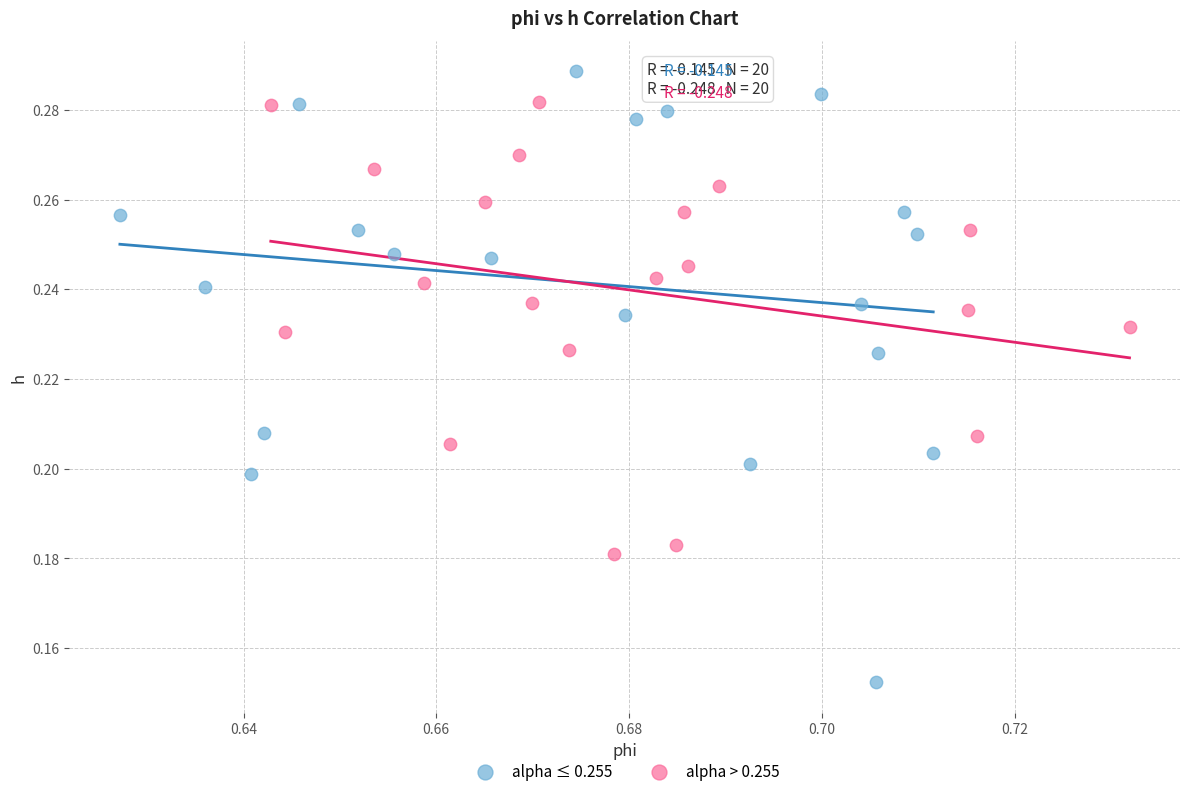

Which series reaches the minimum Y coordinate?

alpha ≤ 0.255